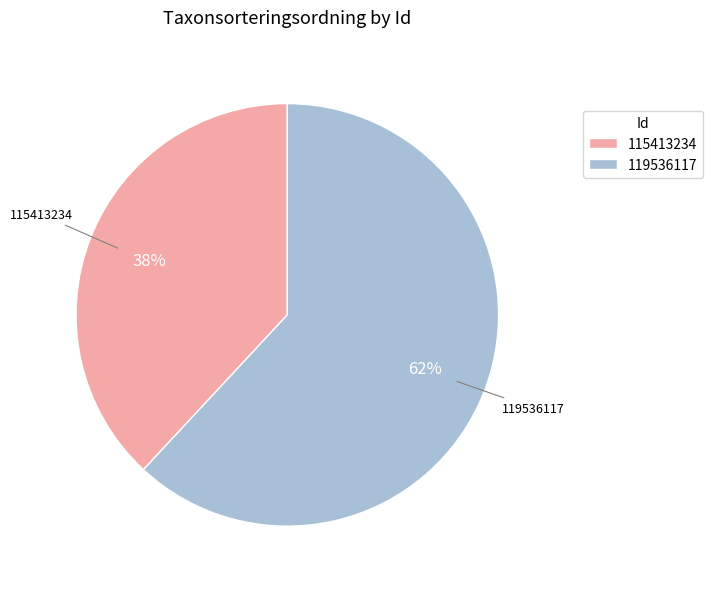

Approximately how many times larger is the value at 115413234 compared to 119536117?

0.6